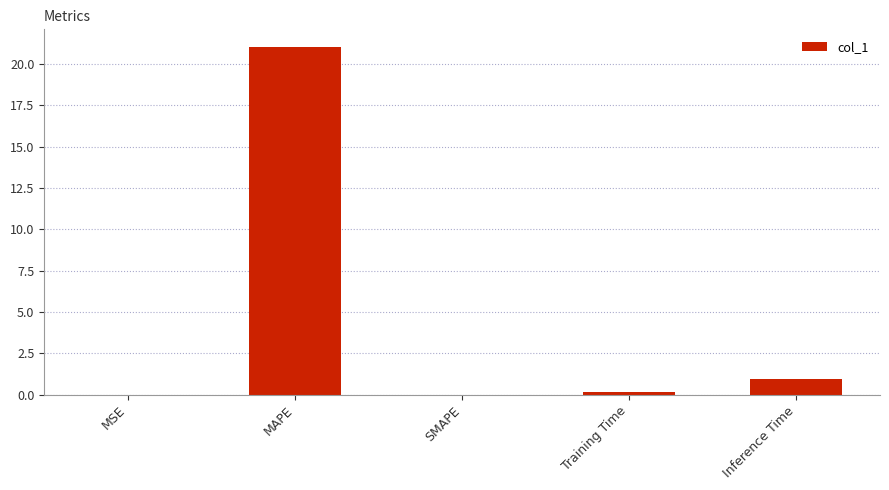

True or false: the data shows 0.0 at SMAPE.

True